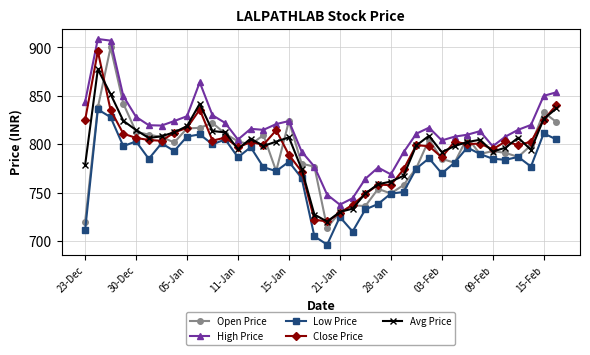

Count the number of categories in the chart.

38